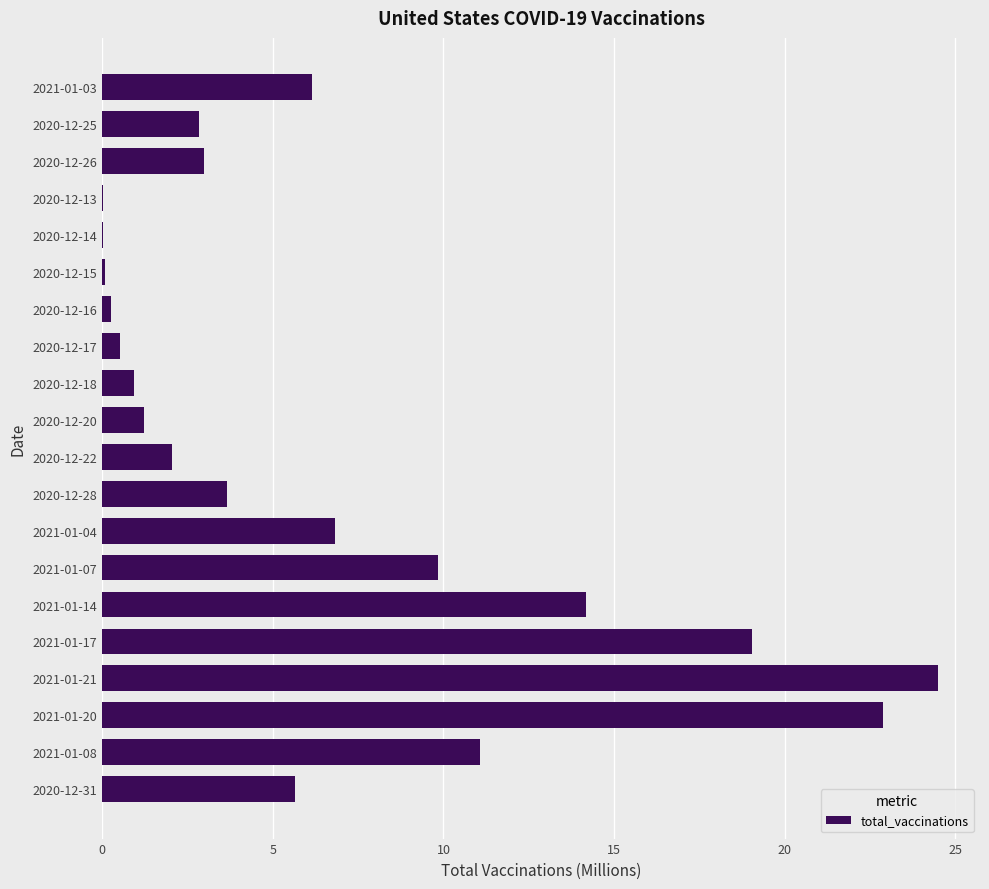

At which category does the chart reach its peak across all series?

2021-01-21